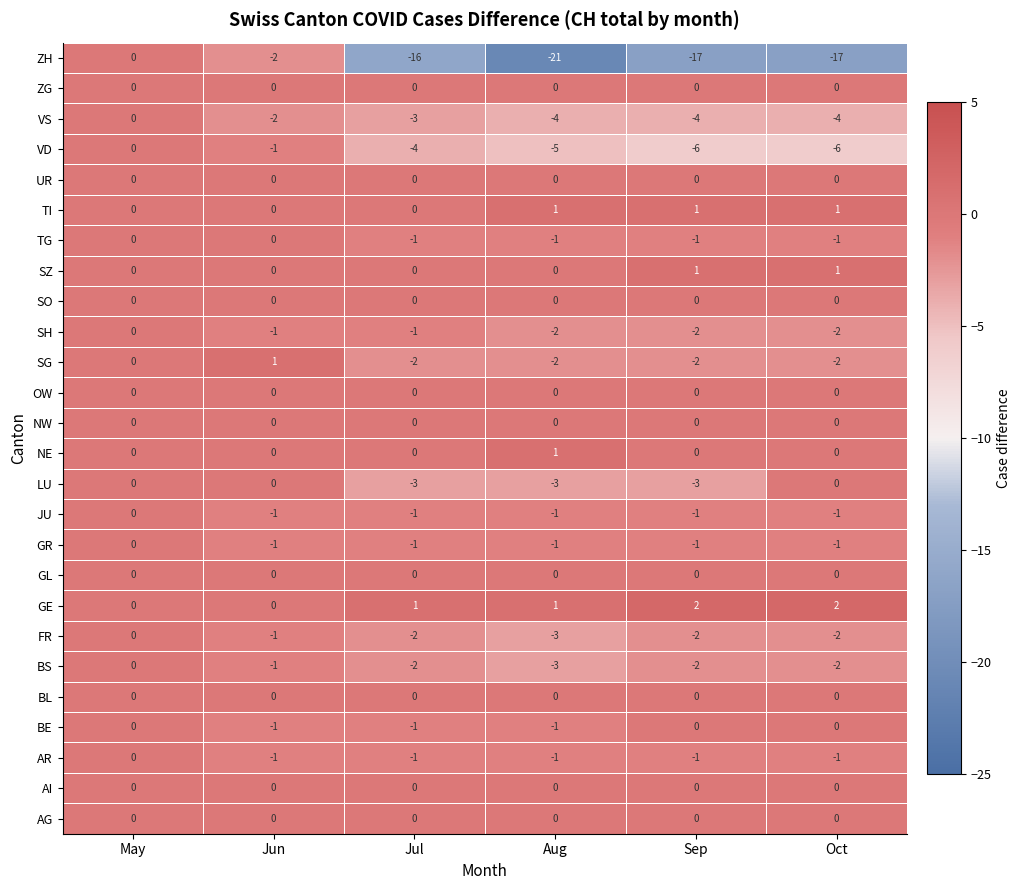

Count the VD values in the range -6 to -1.

5